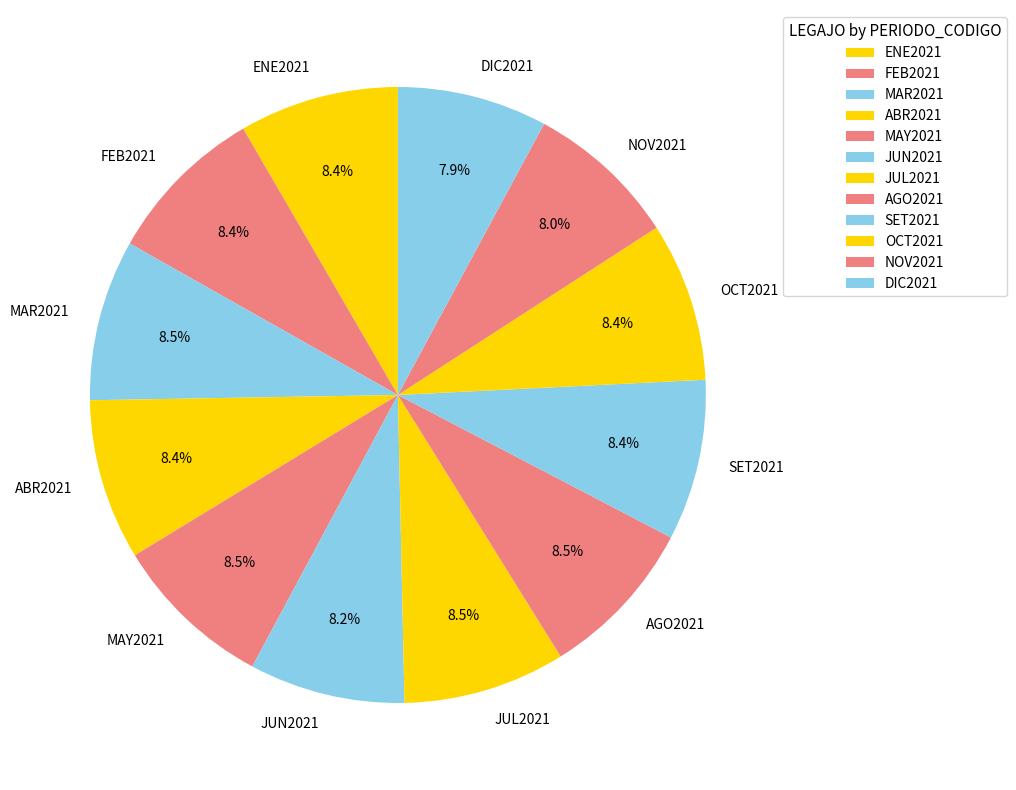

Approximately how many times larger is the value at SET2021 compared to NOV2021?

1.1